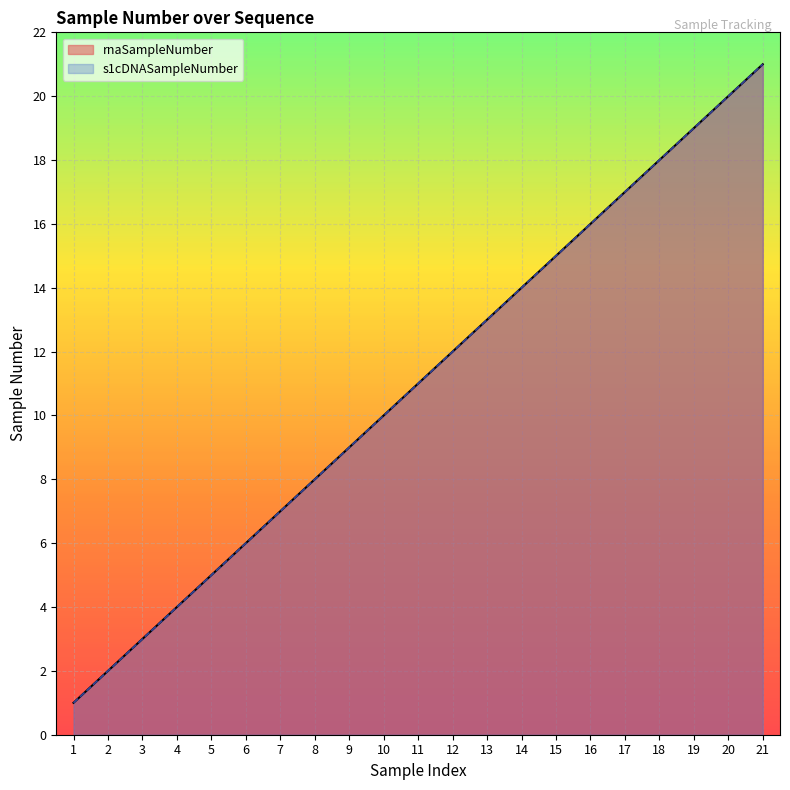

What is the difference between the second highest and second lowest values in the s1cDNASampleNumber series?

18